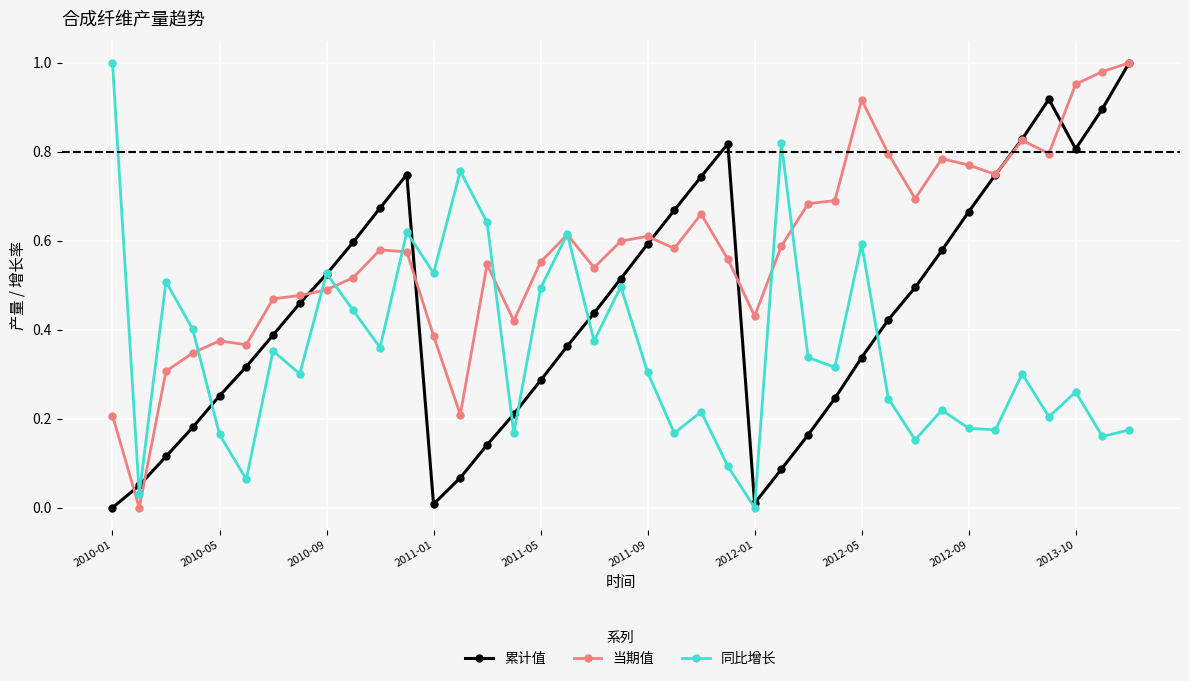

True or false: 同比增长 has more than 2 points higher than both neighbors.

True